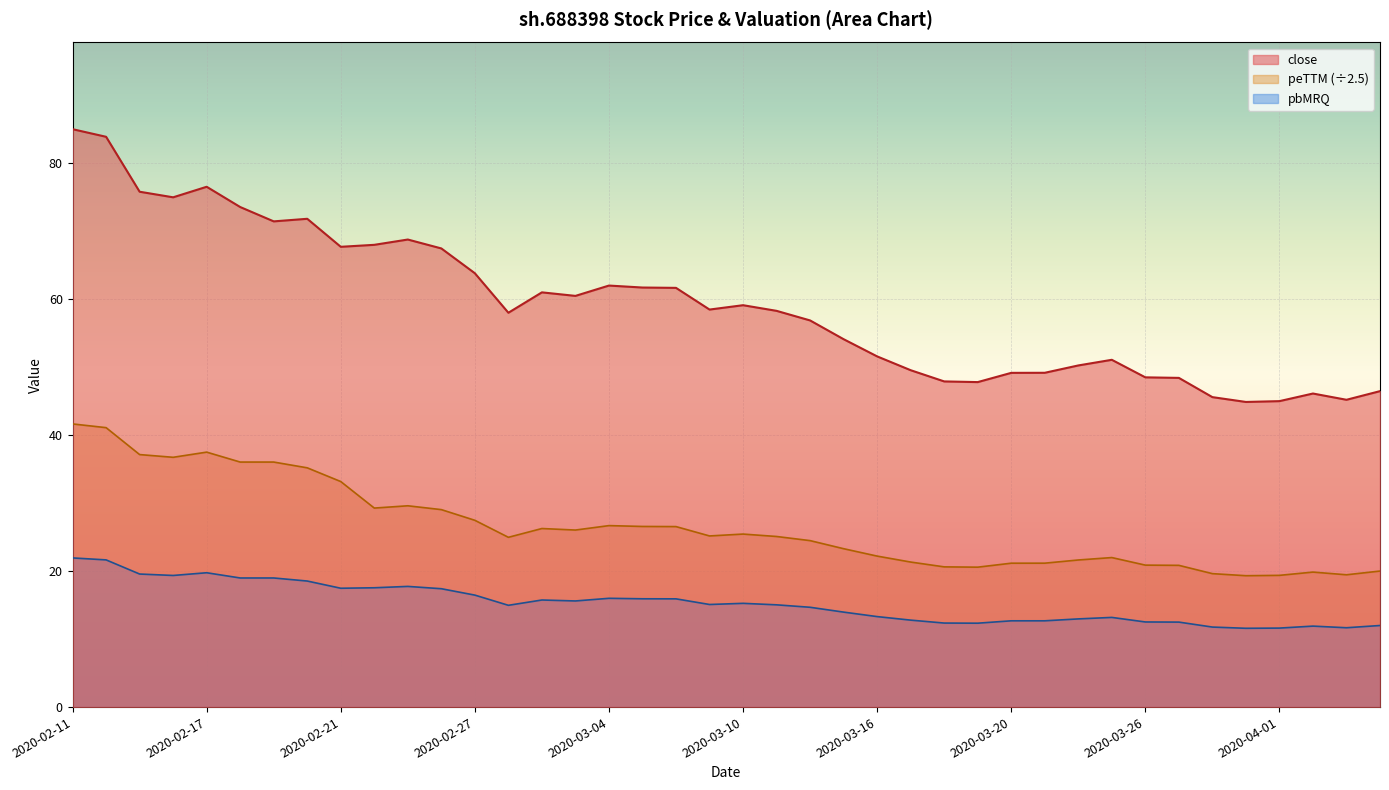

At which category does the data reach its first local valley?

2020-02-14